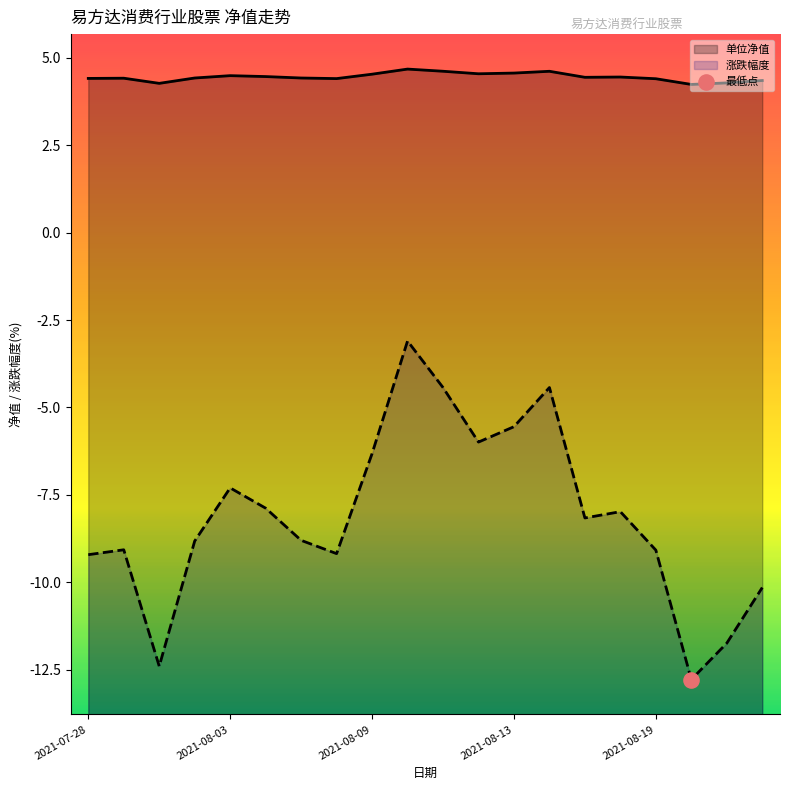

Which series reaches the maximum Y coordinate?

单位净值